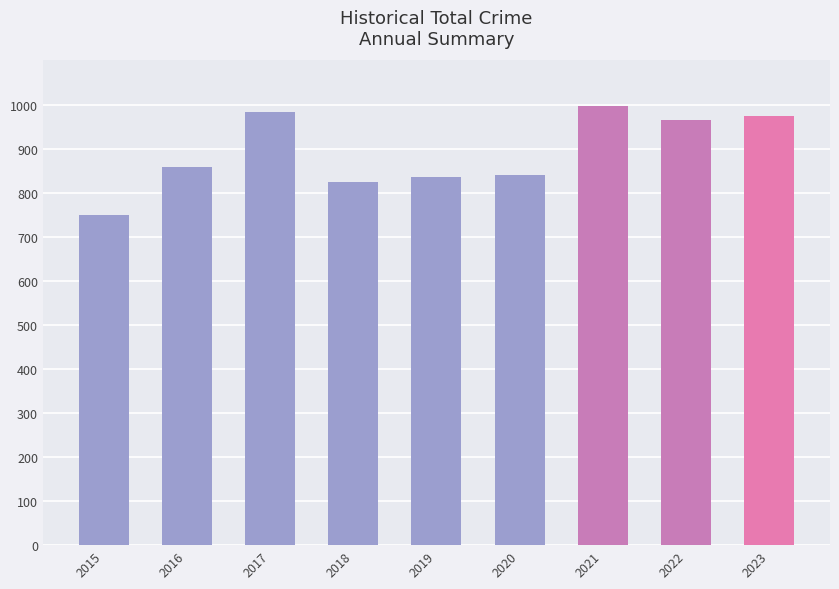

What is the sum of all values?

8028